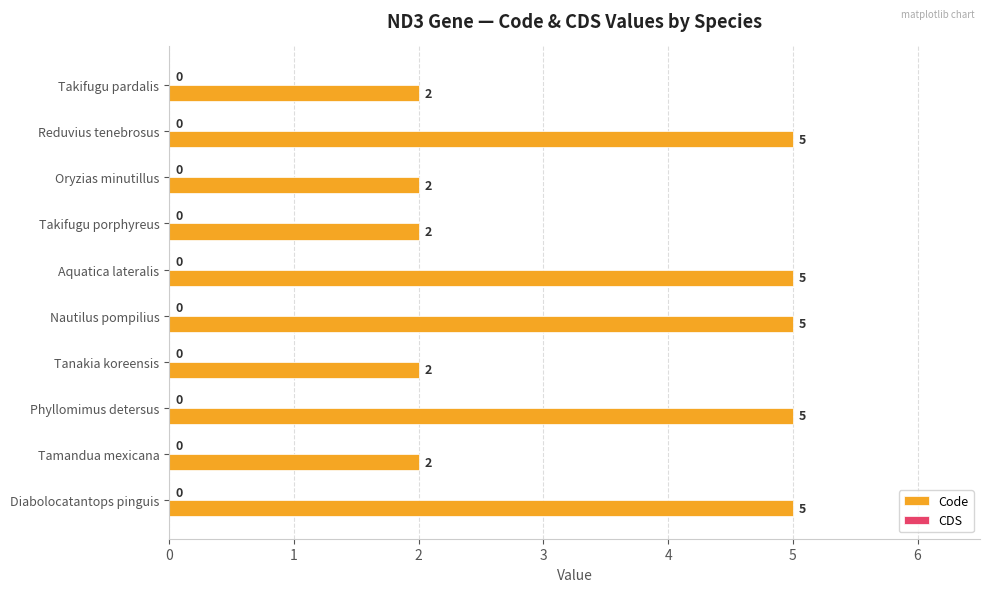

Reading bottom to top, extract all data points from this chart.

5	2	5	2	5	5	2	2	5	2